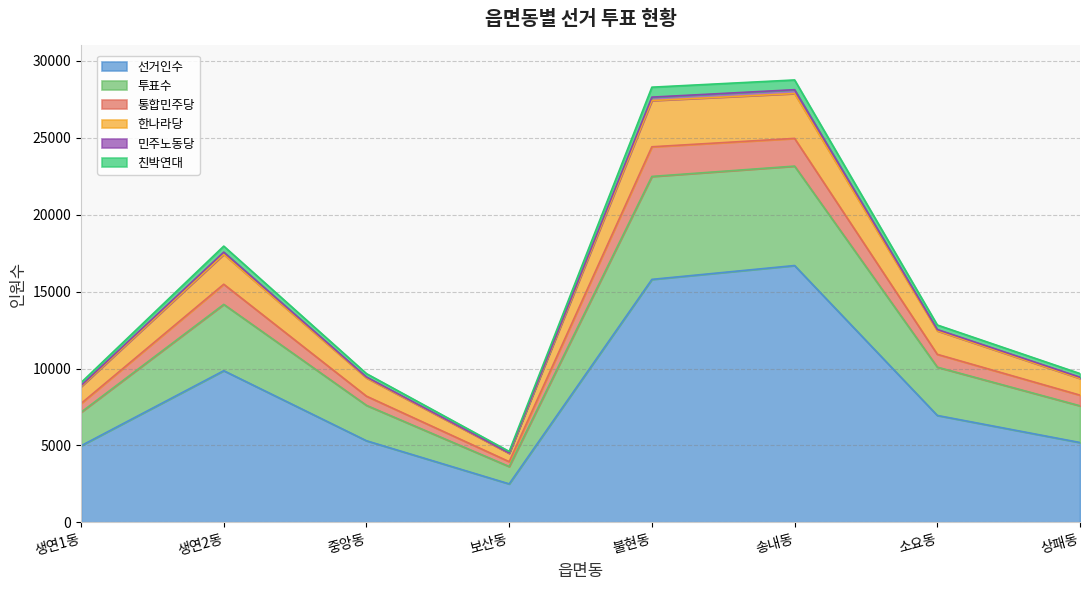

At which category is the sum across all series the highest?

송내동